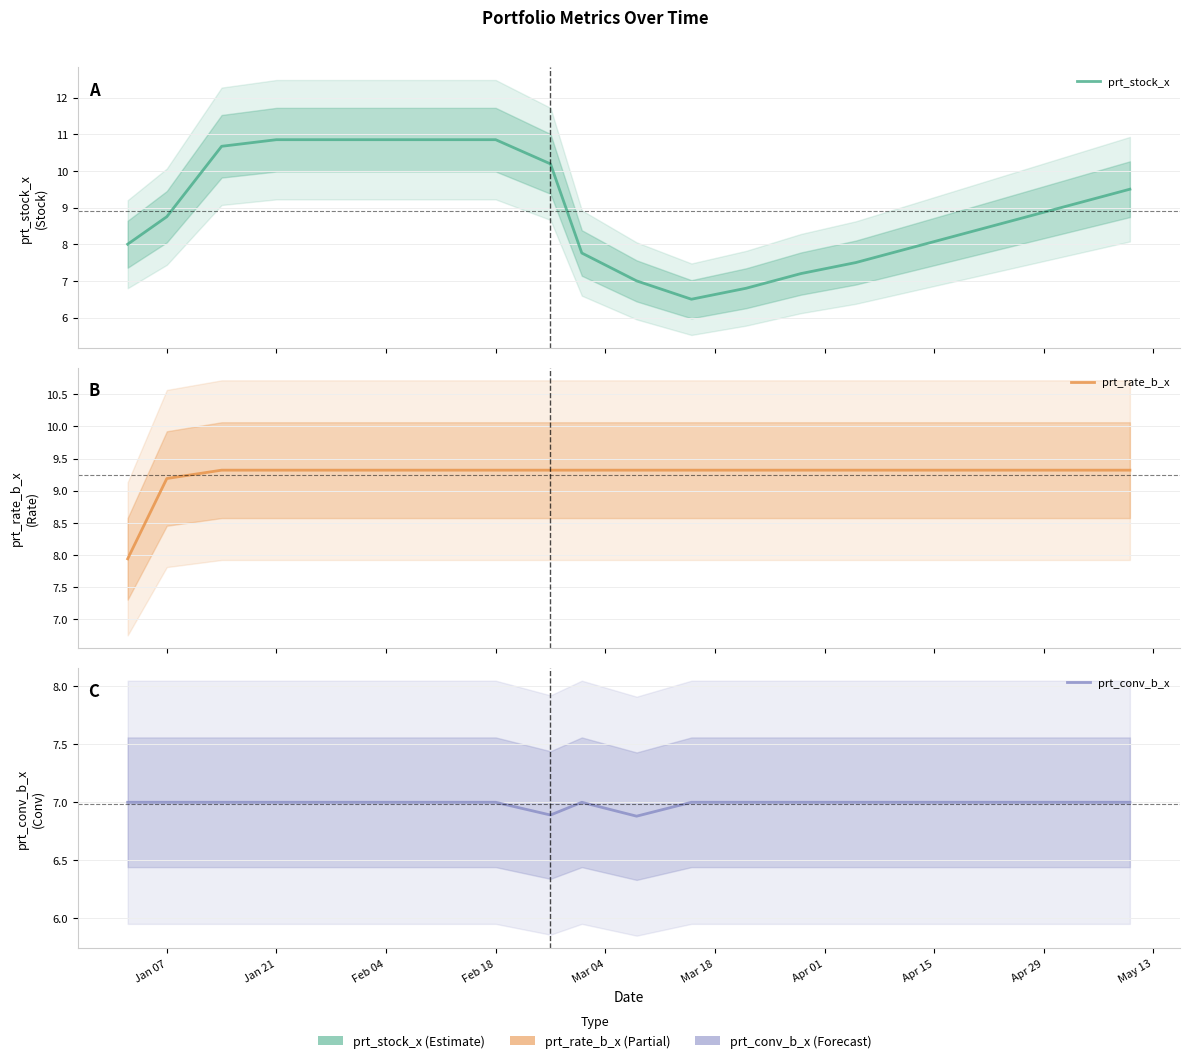

True or false: prt_rate_b_x has more than 1 points higher than both neighbors.

False